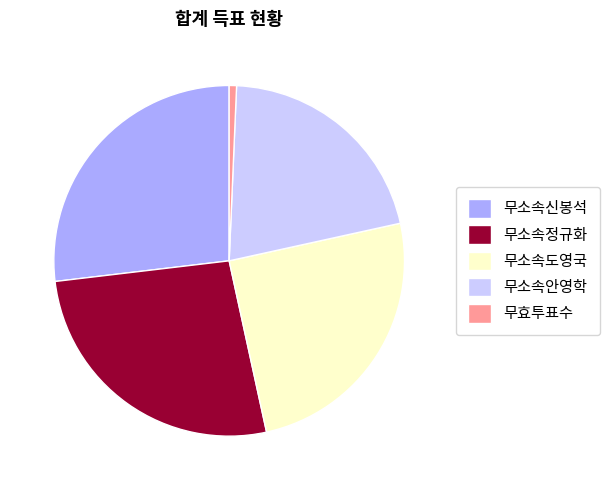

True or false: 무소속도영국 accounts for 40% of the total.

False